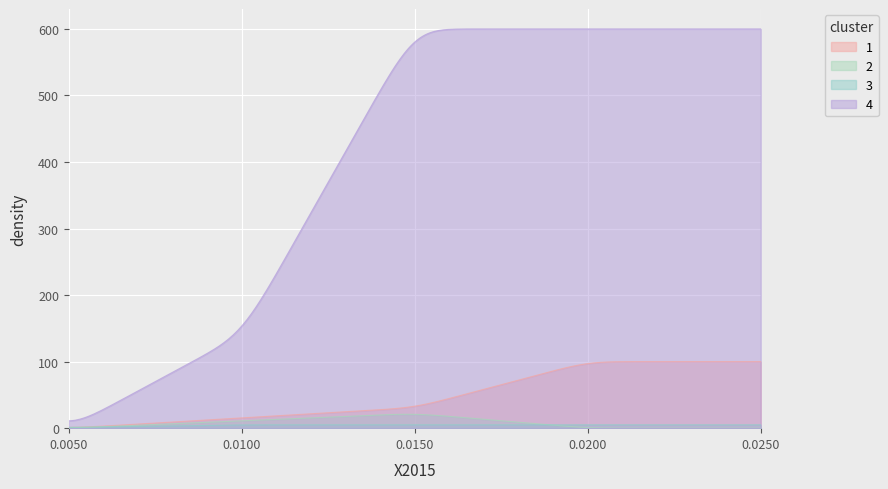

What is the greatest value displayed?

600.0